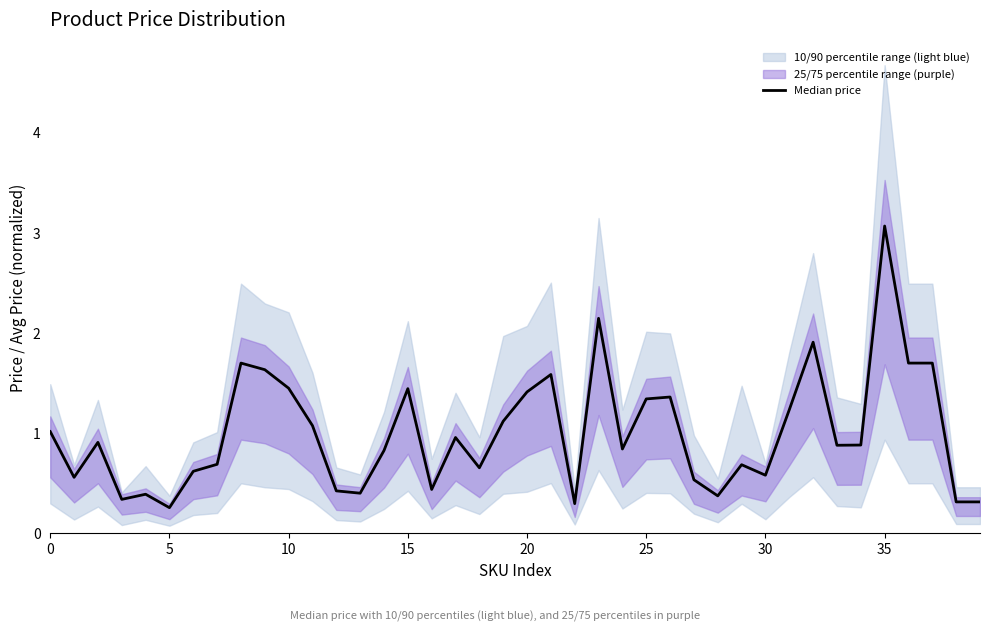

Count the number of categories in the chart.

40